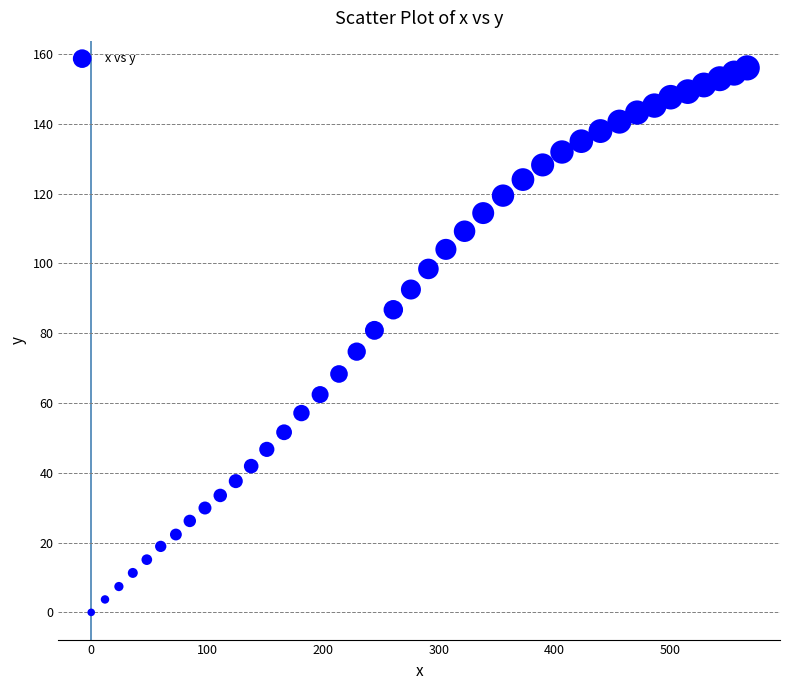

What is the range of Y values (max minus min)?

156.0